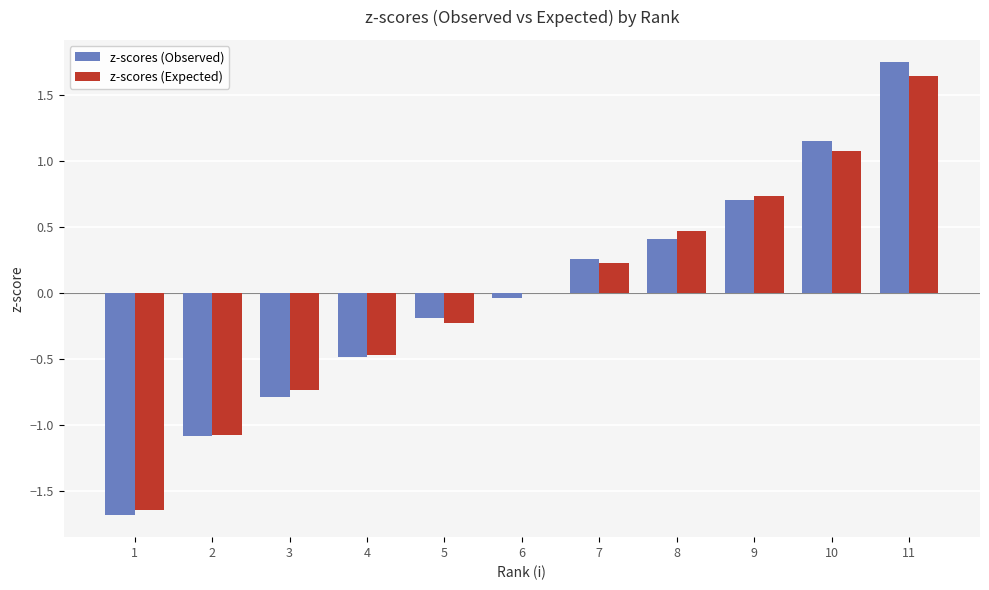

Does the chart contain stacked bars?

No